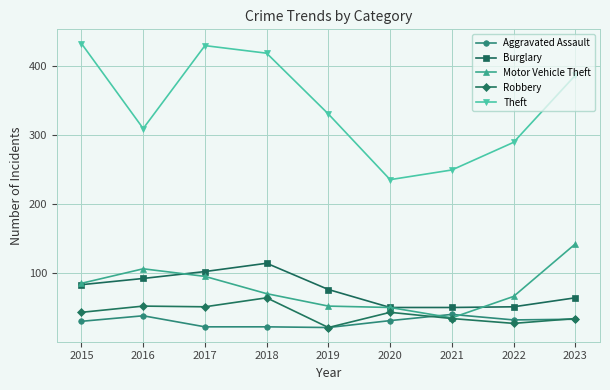

What is the lowest value of the Aggravated Assault series?

21